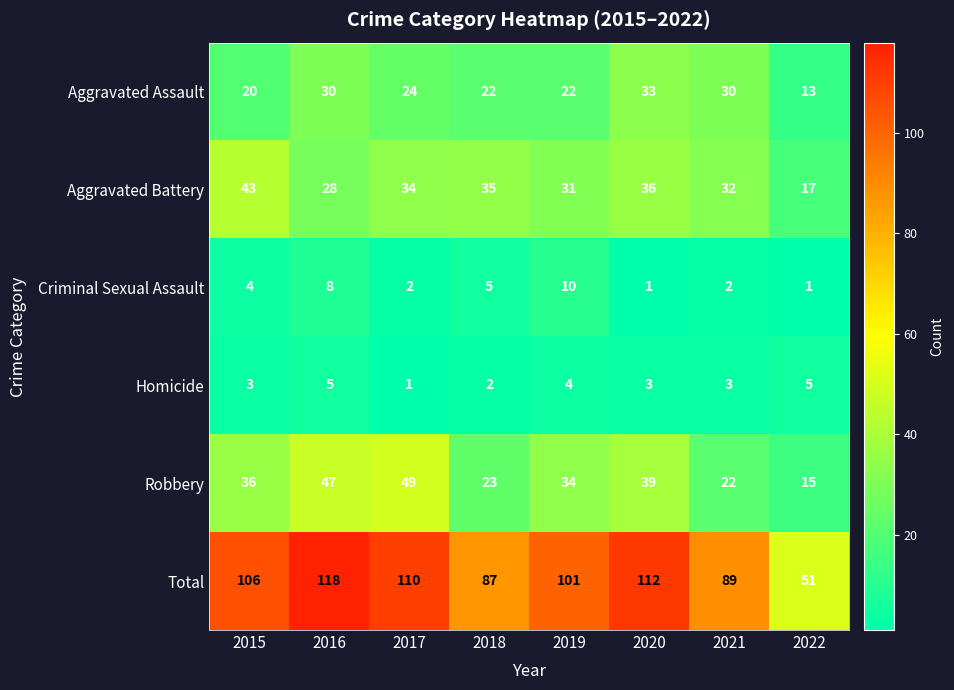

At how many categories does at least one series exceed 38?

8